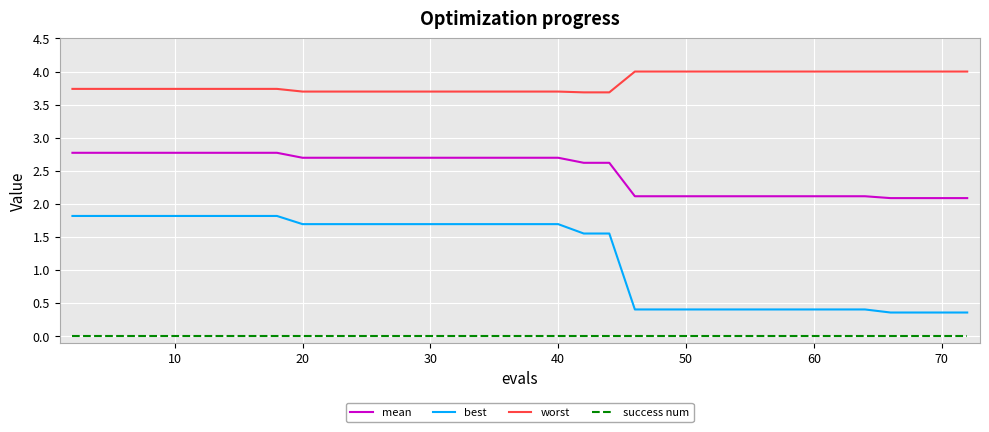

Which series has the largest total across all categories?

worst